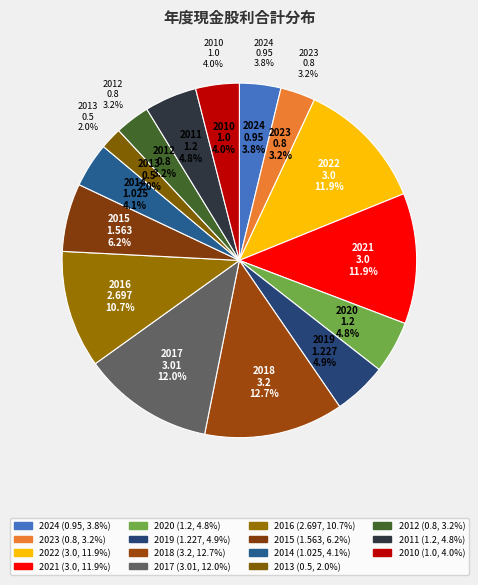

Does 2021 account for over 50% of the chart?

No